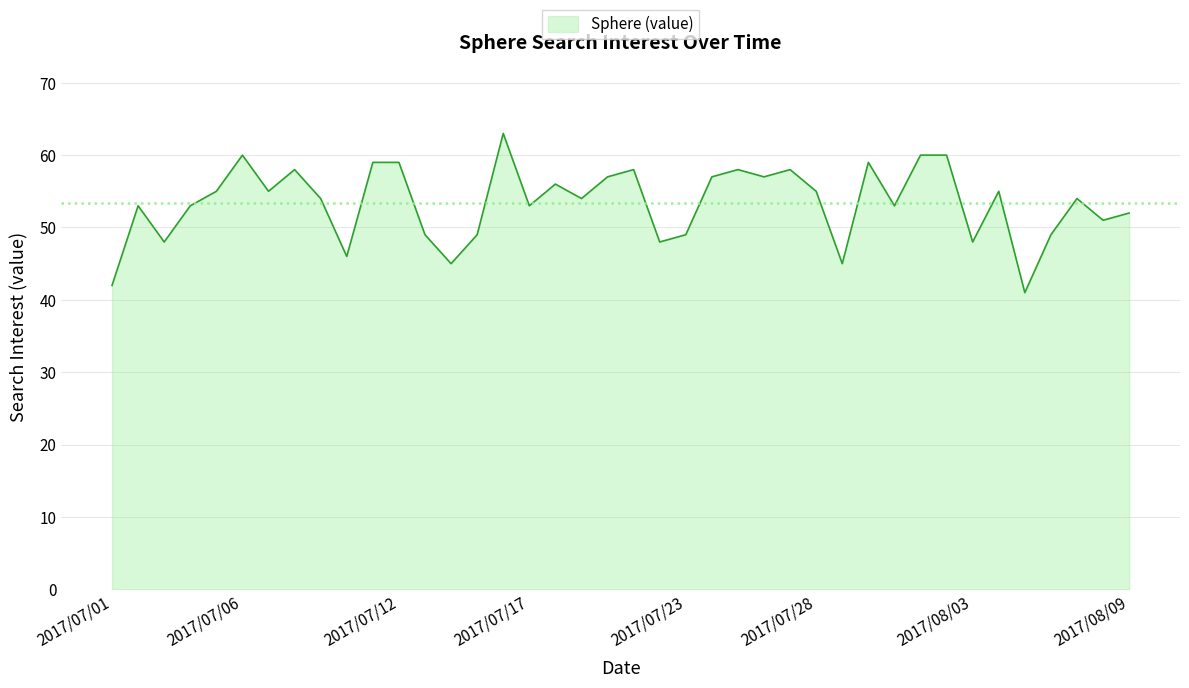

What is the maximum value shown in the chart?

63